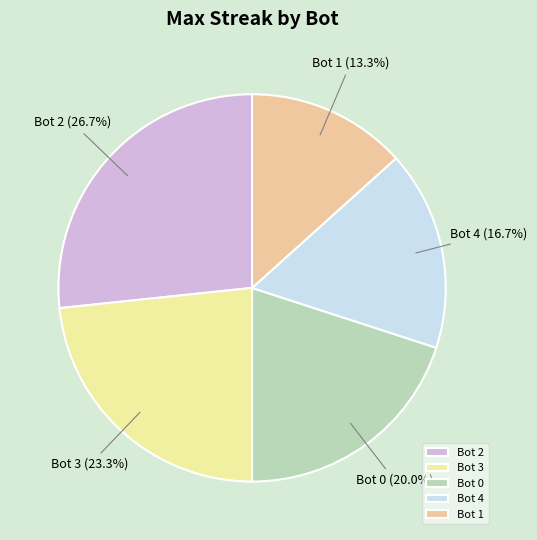

What percentage is the Bot 0 slice, to the nearest percent?

20%